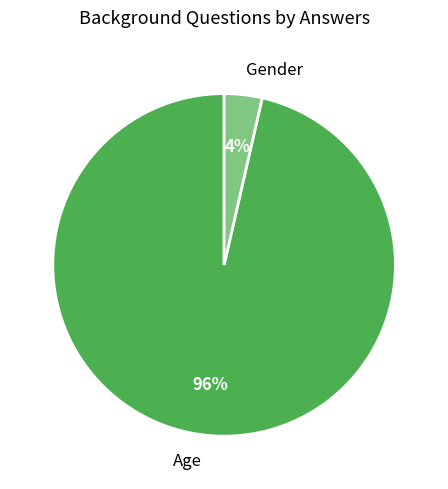

Does any single category account for the majority?

Yes